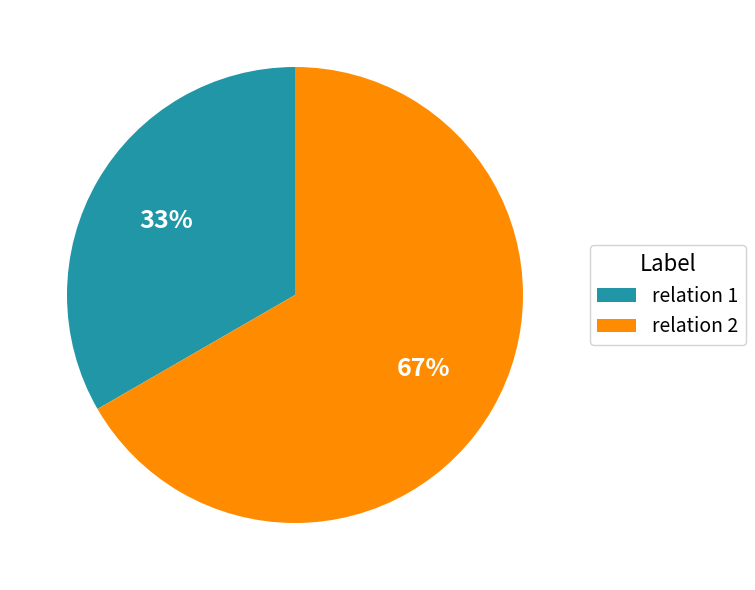

To the nearest percent, what portion does relation 2 represent?

67%